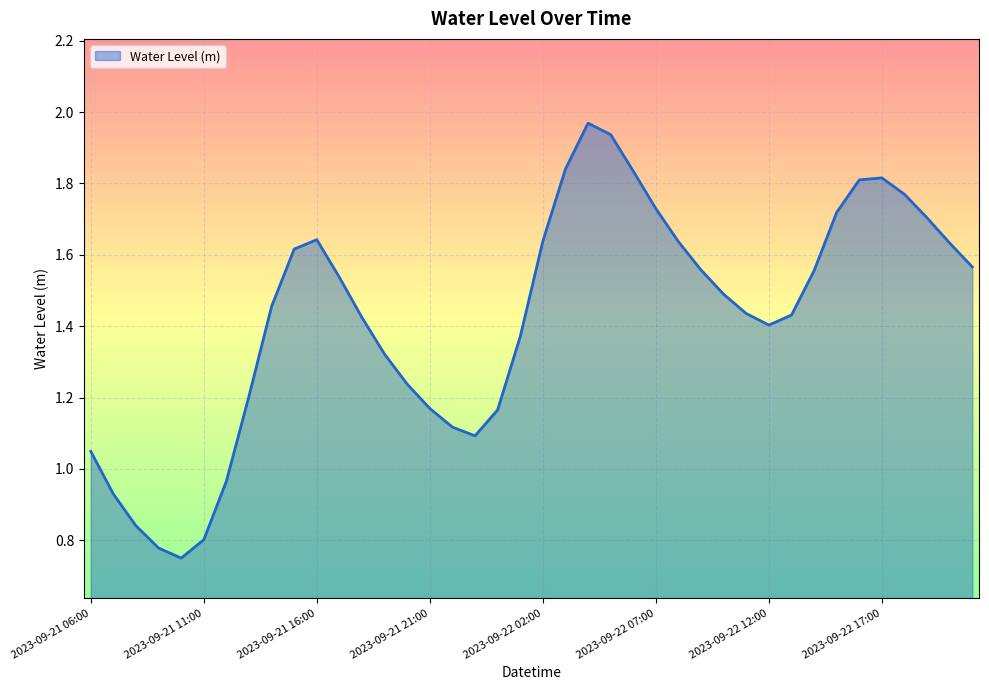

How many lines are shown in the chart?

1